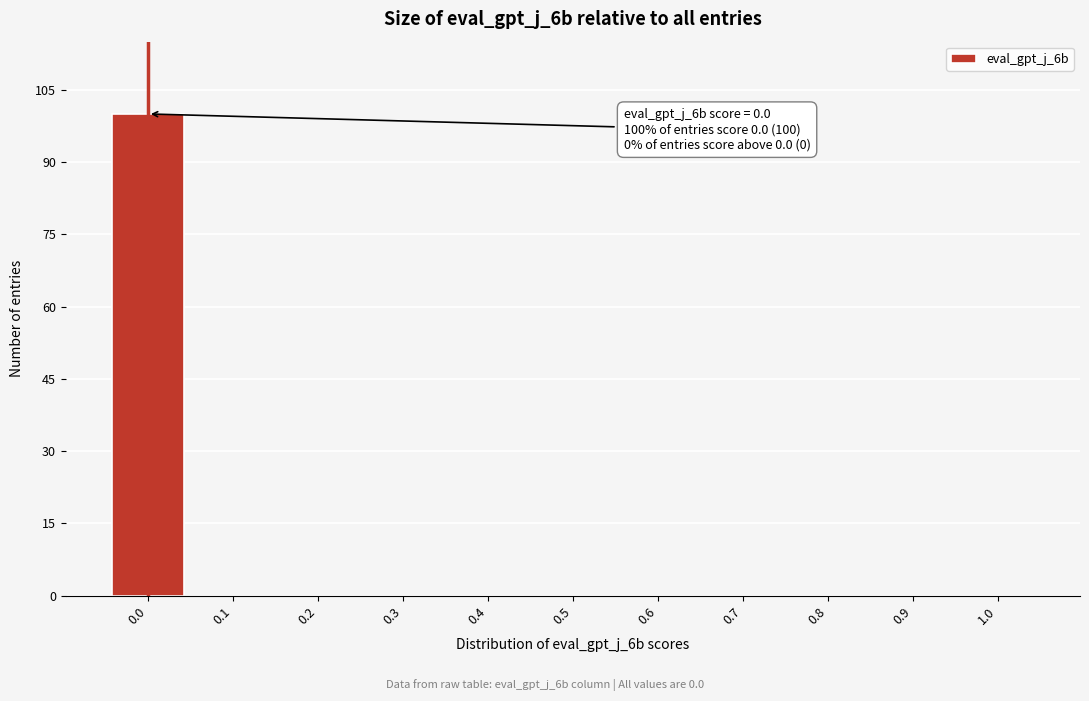

Which range on the x-axis has the tallest bar?

-0.05 to 0.05